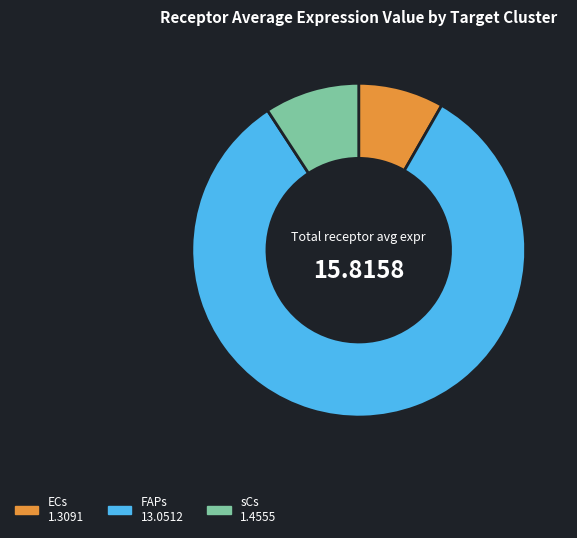

Rank the categories by value from lowest to highest.

ECs, sCs, FAPs